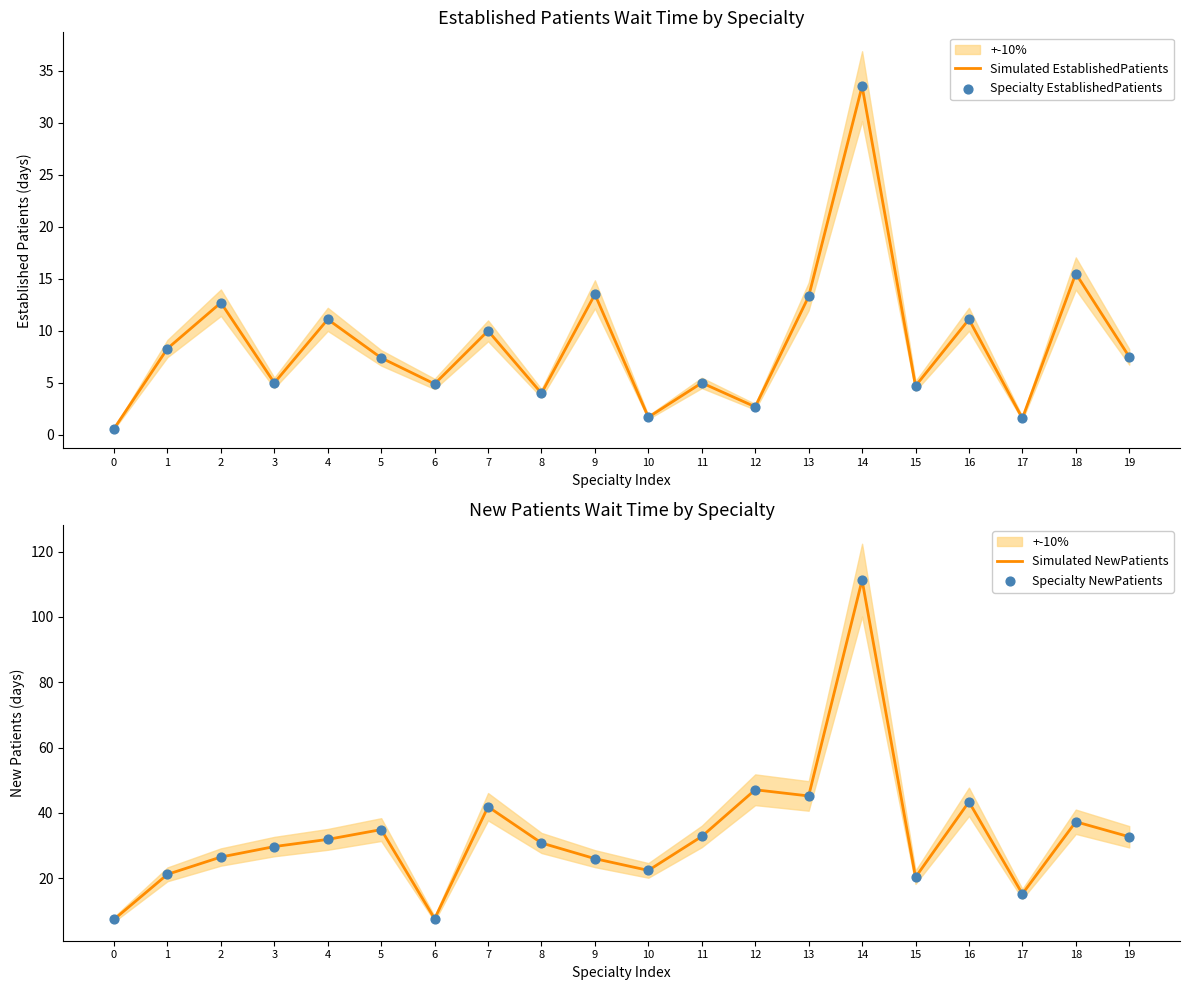

At which category is the sum across all series the highest?

14